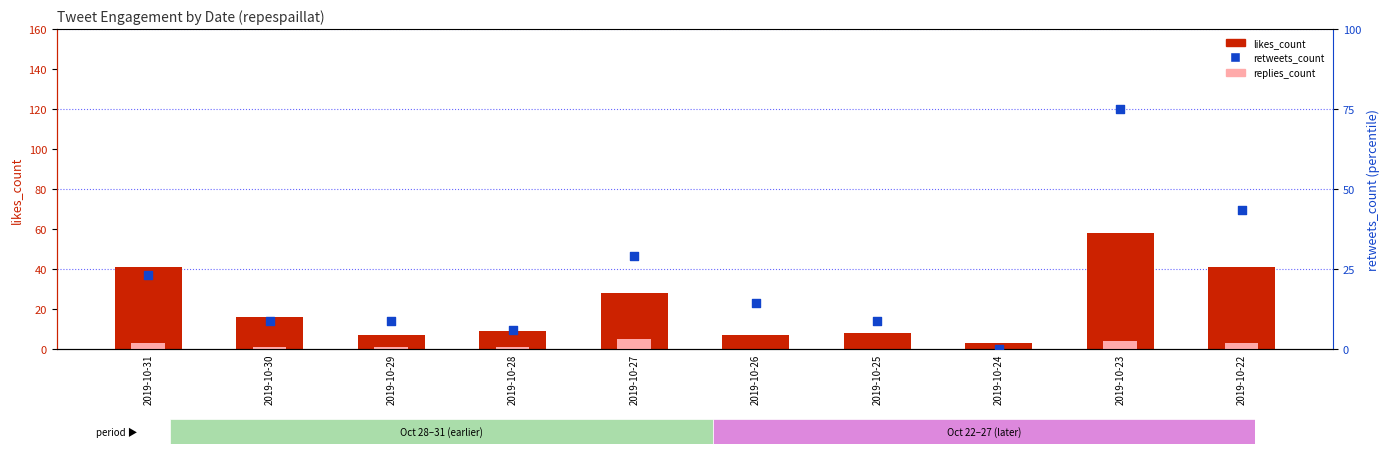

What is the total value across all series at 2019-10-28?

15.8